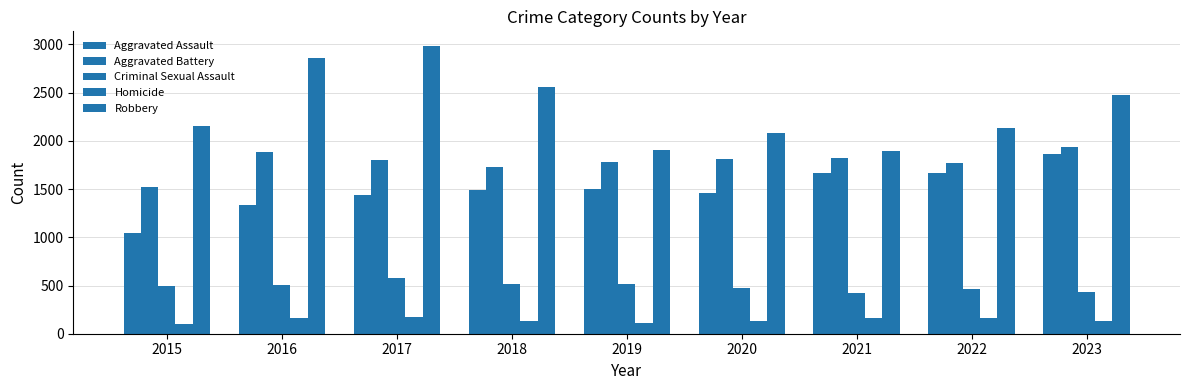

How many bars are there in total?

45